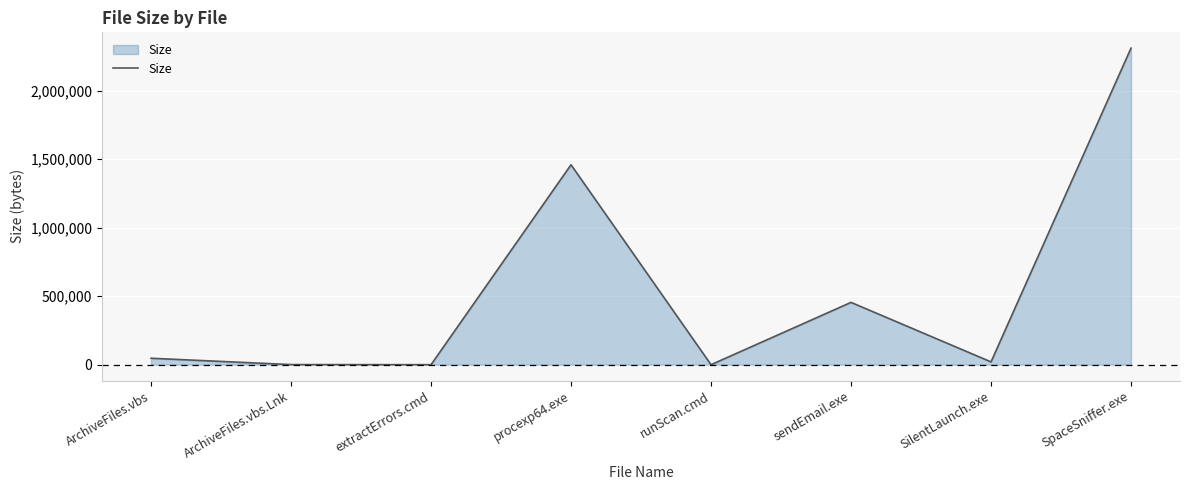

Which has a higher value, SpaceSniffer.exe or ArchiveFiles.vbs.Lnk?

SpaceSniffer.exe